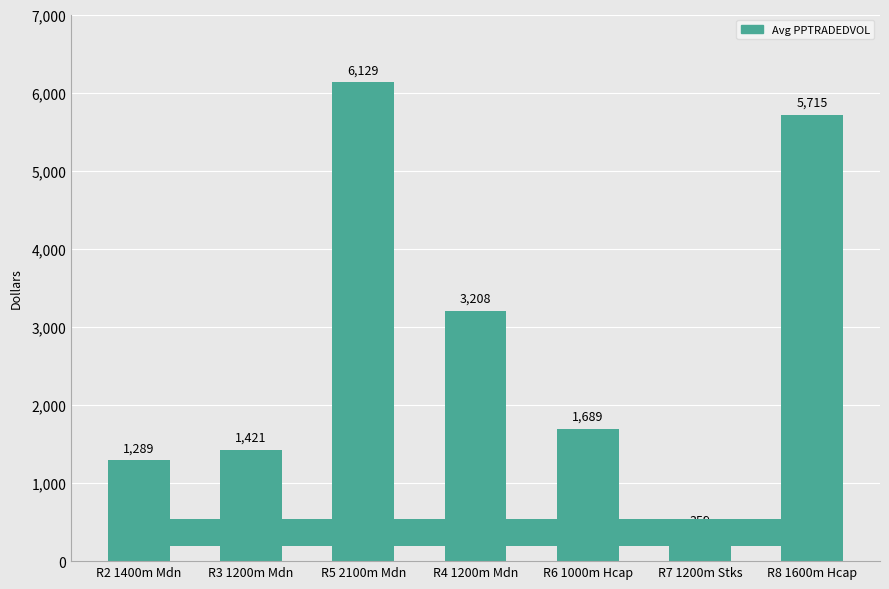

Where does the data first go above 1689?

R5 2100m Mdn